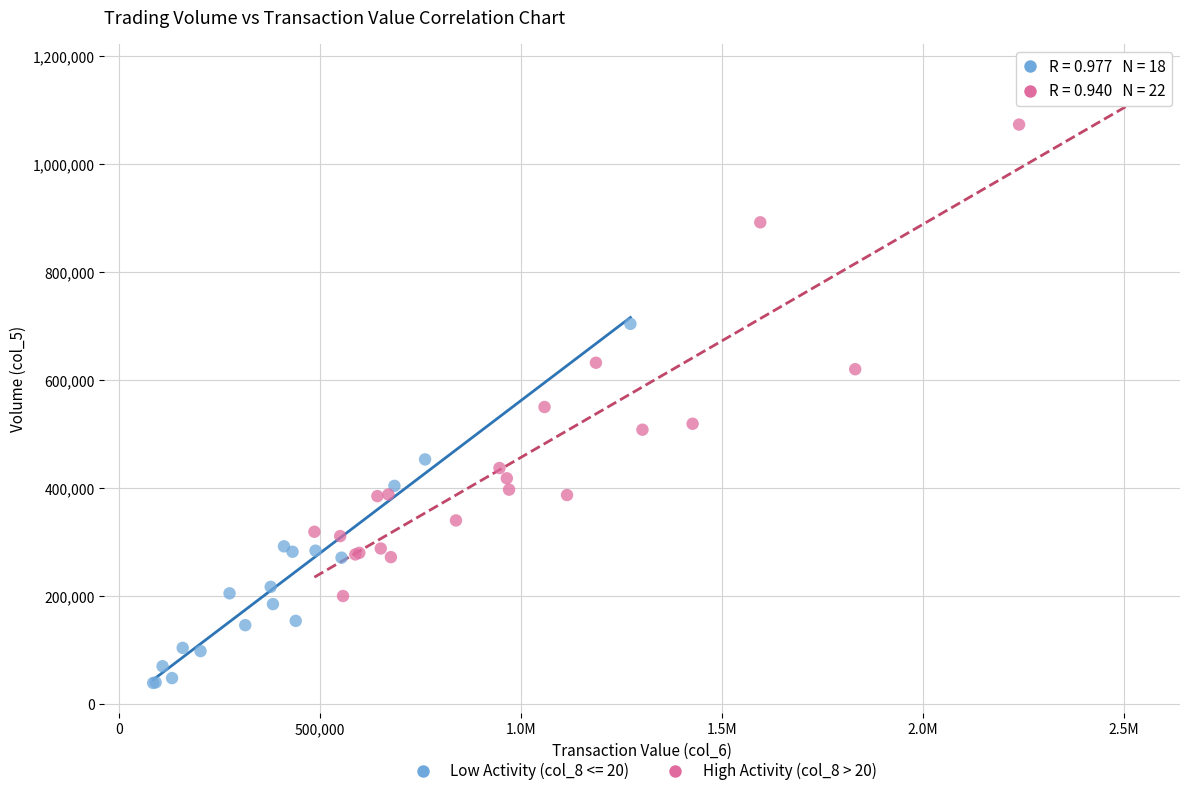

Which series contains the highest Y value?

High Activity (col_8 > 20)